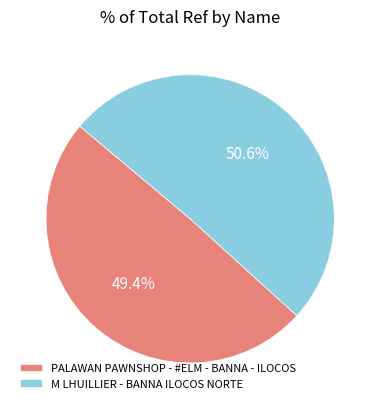

To the nearest percent, what is the difference between the largest and smallest slice percentages?

1%